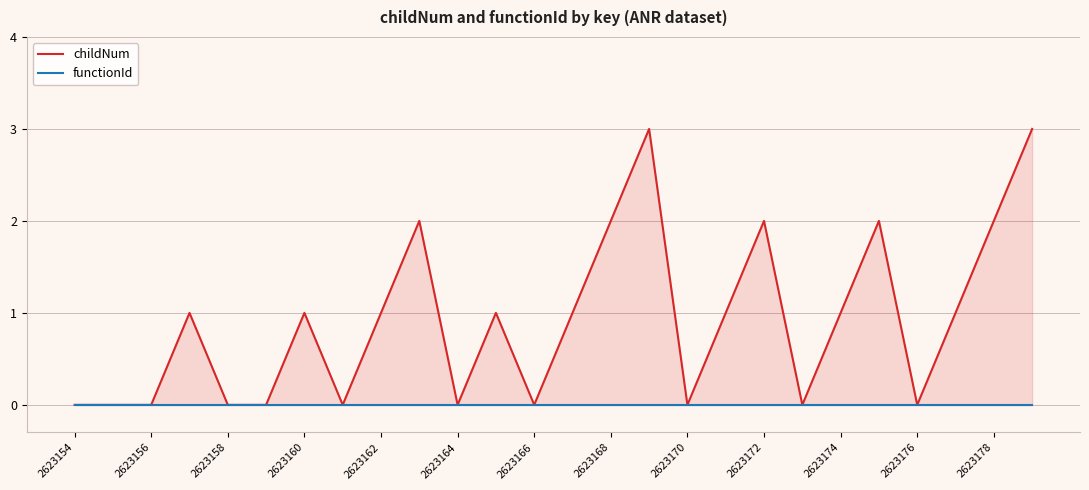

Between 2623160 and 21, which series saw the biggest shift?

childNum